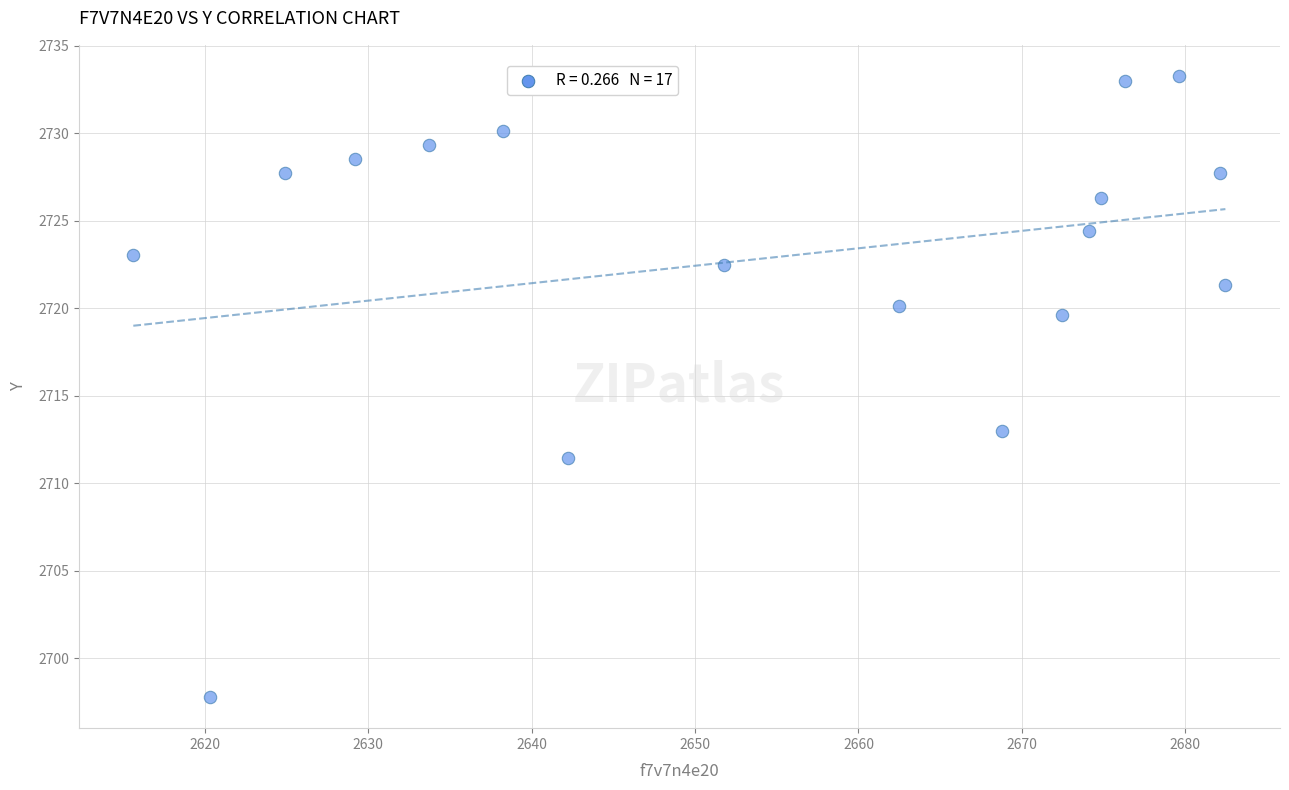

What is the range of X values (max minus min)?

66.8